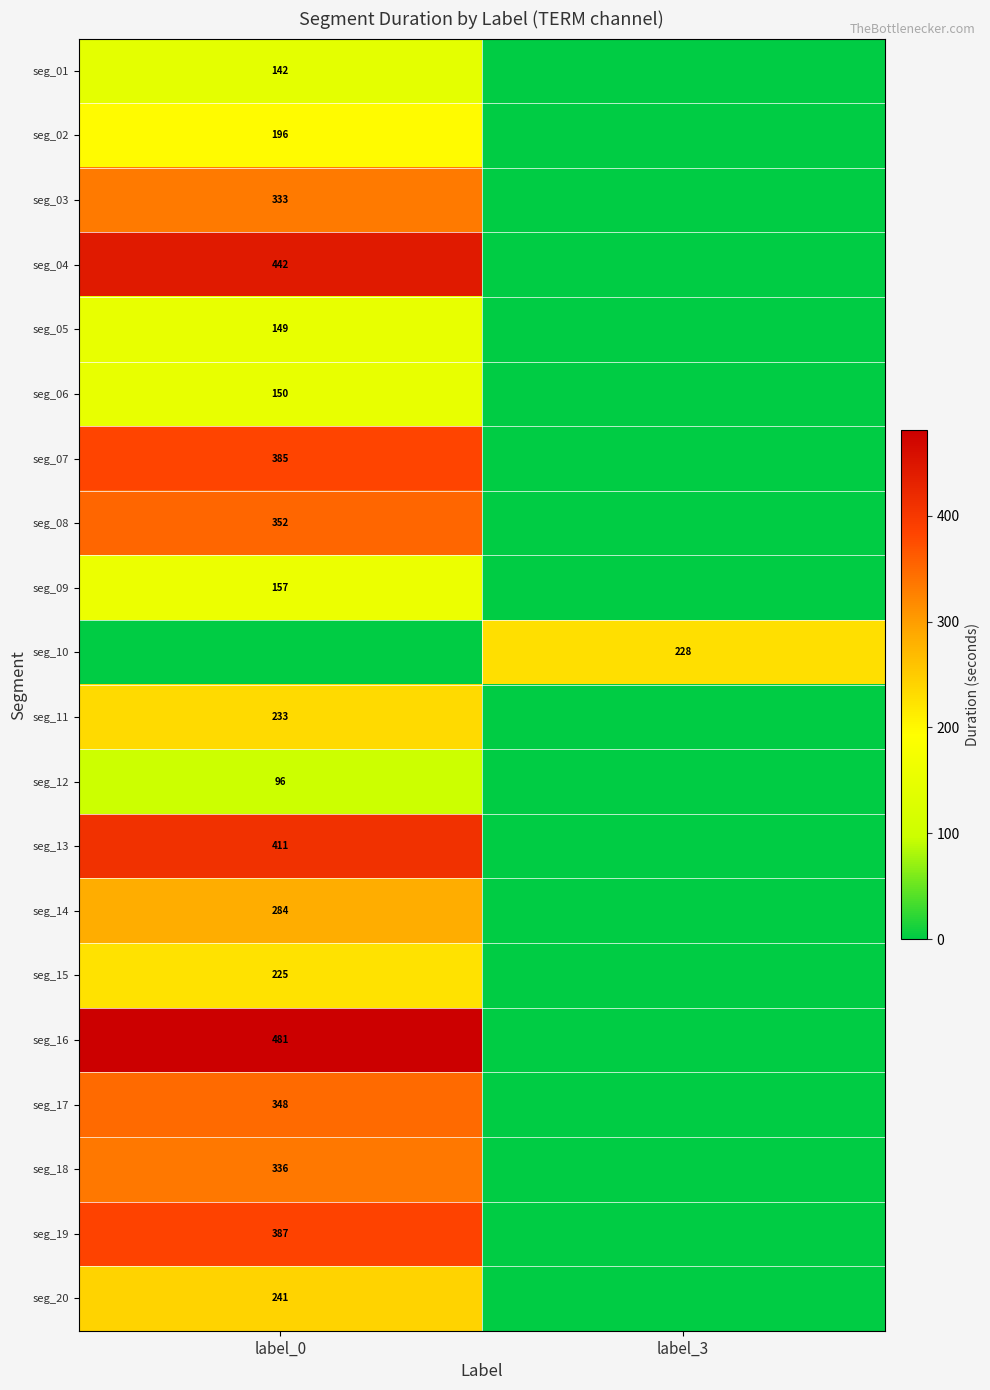

Is the value of seg_13 at label_0 greater than the value of seg_20 at label_0?

Yes